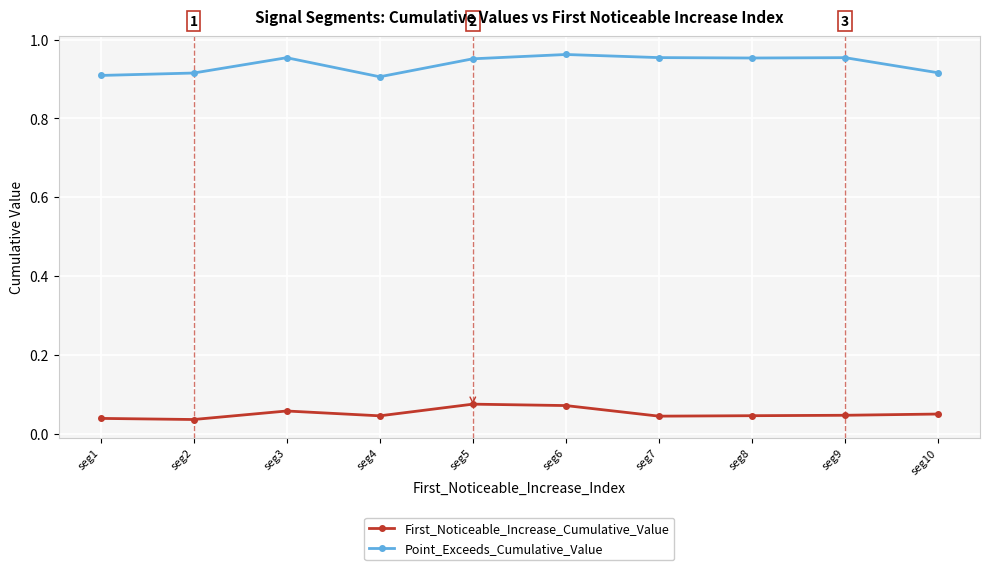

Count the First_Noticeable_Increase_Cumulative_Value values in the range 0 to 1.

10